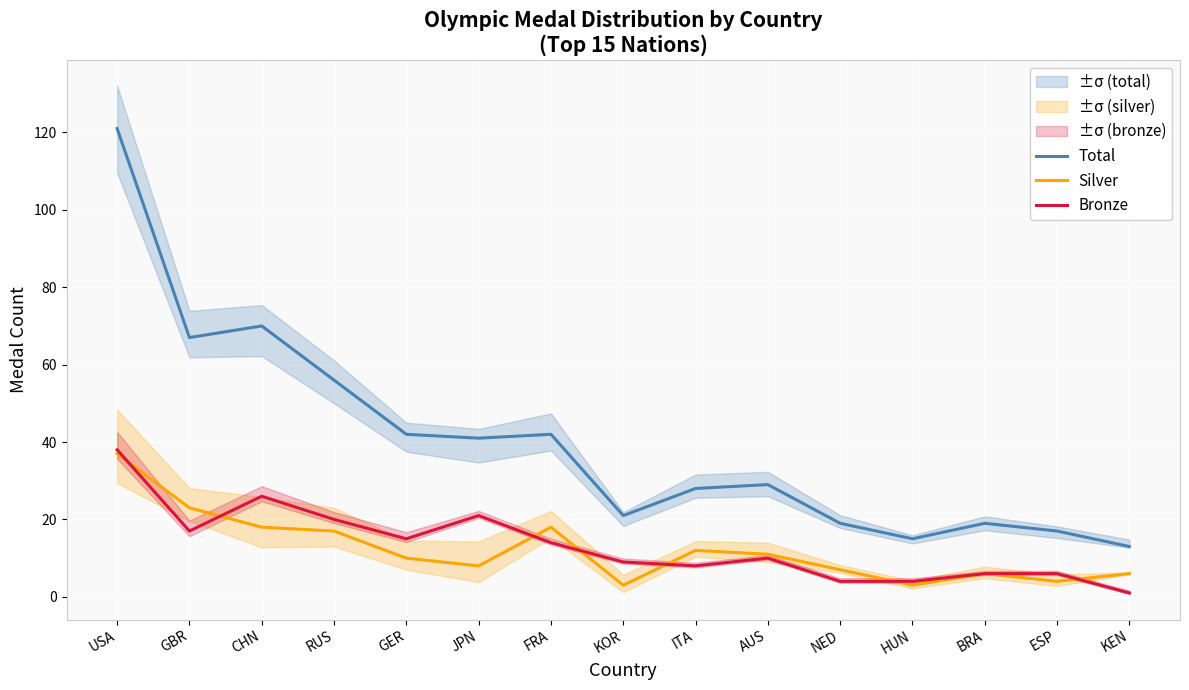

In Total, how many points are lower than both neighbors (excluding endpoints)?

4